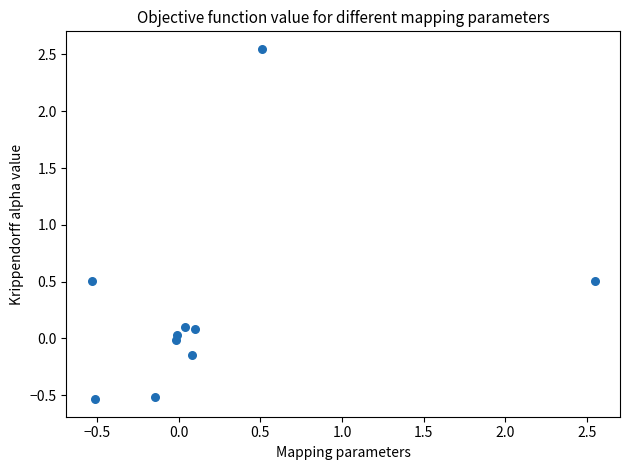

What is the range of Y values (max minus min)?

3.1